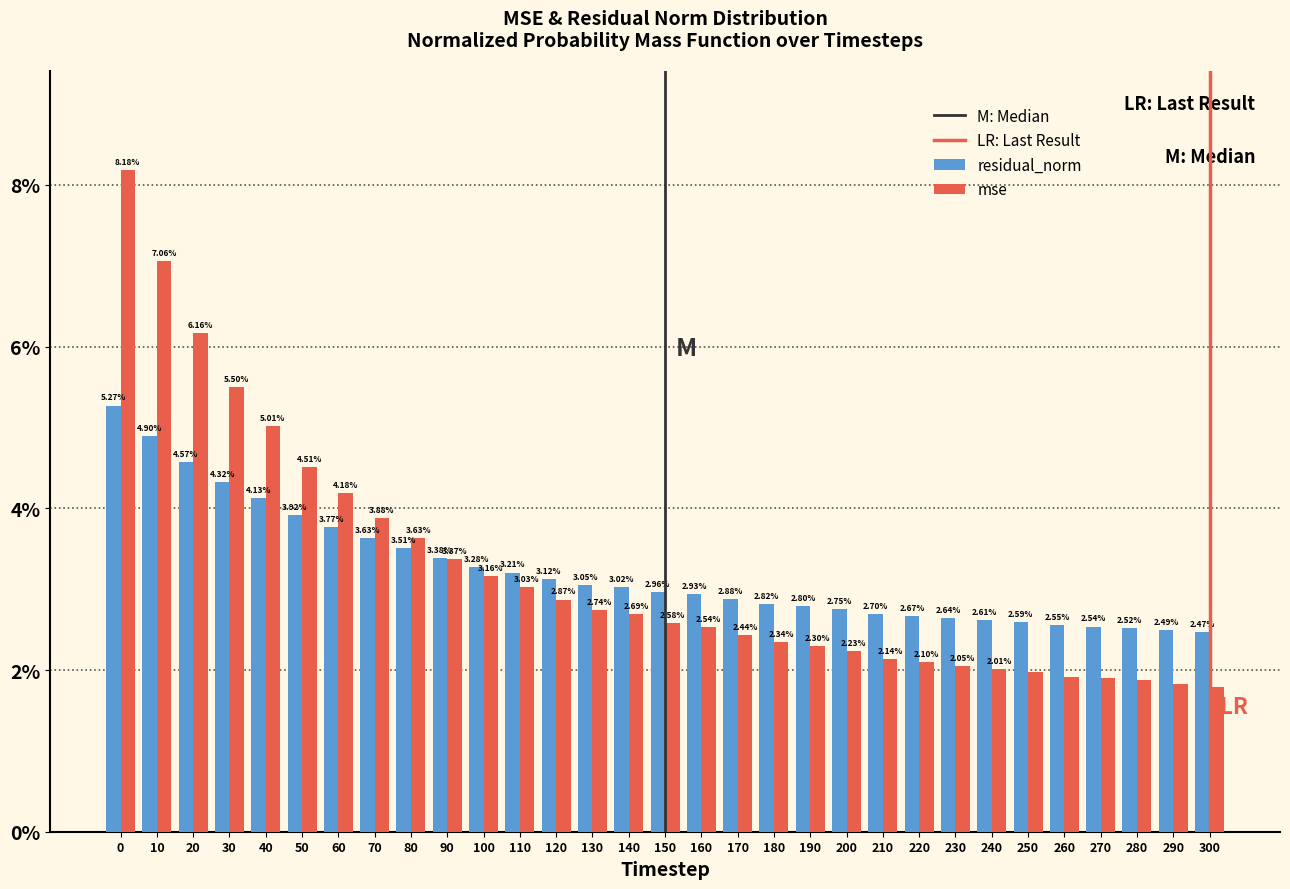

What is the spread (max minus min) of values at 160?

0.4